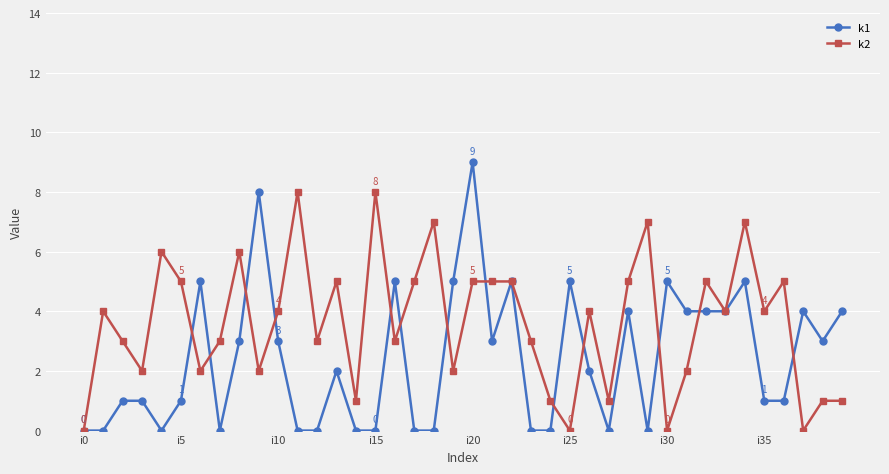

Which series has the largest total across all categories?

k2